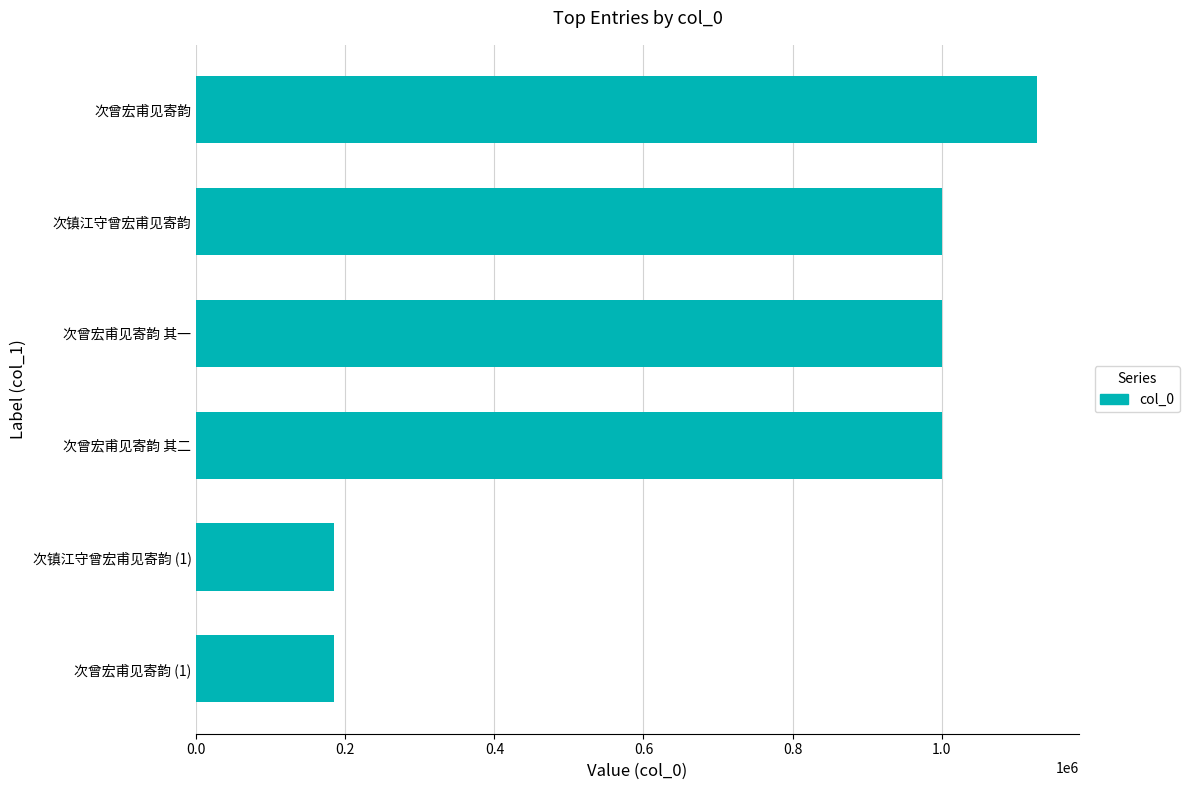

The chart shows a value of 259379 at 次曾宏甫见寄韵. True or false?

False